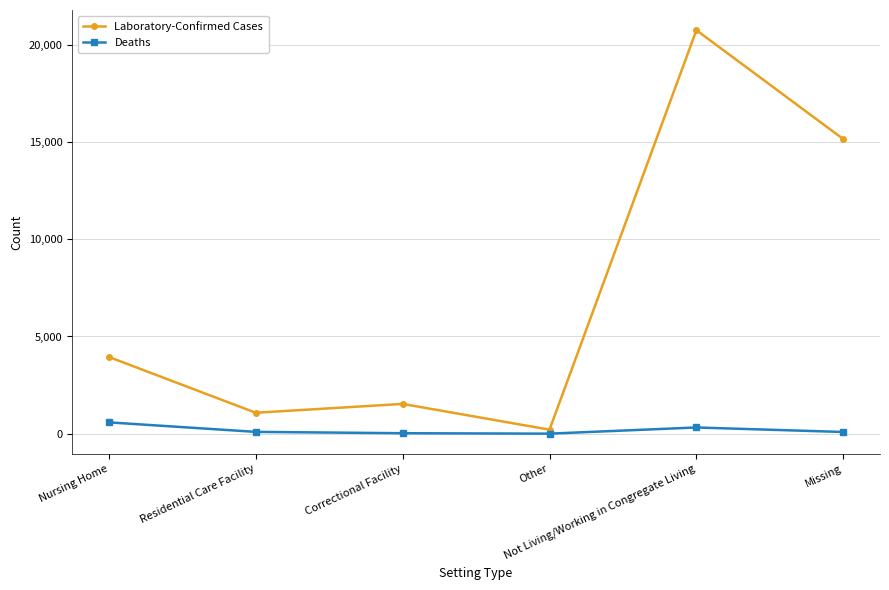

True or false: Laboratory-Confirmed Cases has more than 2 interior local peaks.

False